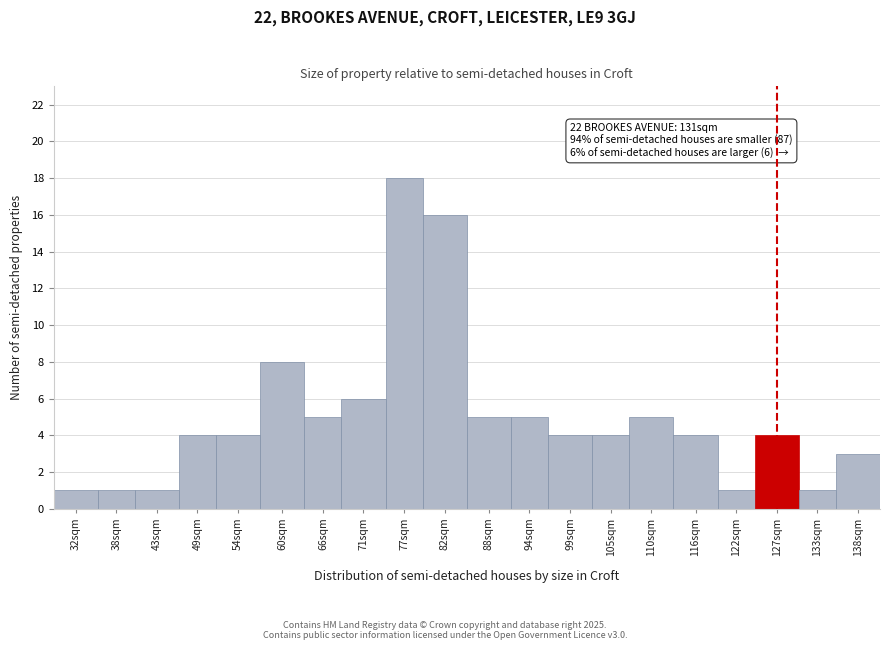

Reading right to left, extract all data points from this chart.

3	1	4	1	4	5	4	4	5	5	16	18	6	5	8	4	4	1	1	1